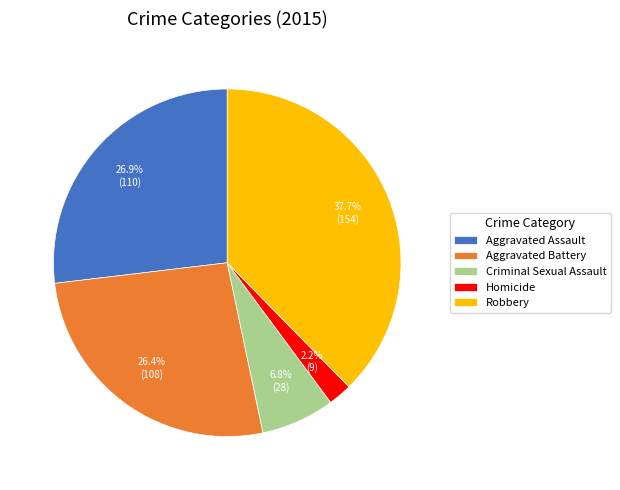

To the nearest percent, what percentage of the pie is Robbery?

38%